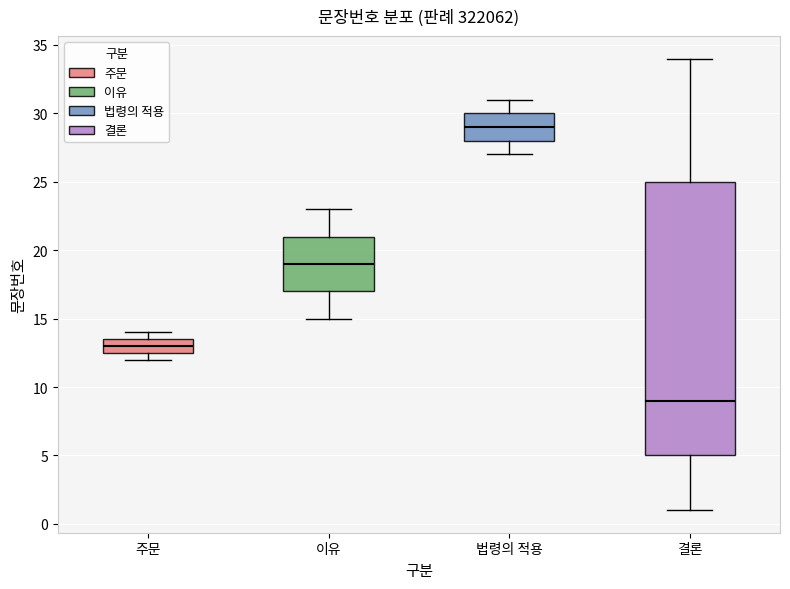

Which box is the tallest, from its lower edge to its upper edge?

결론